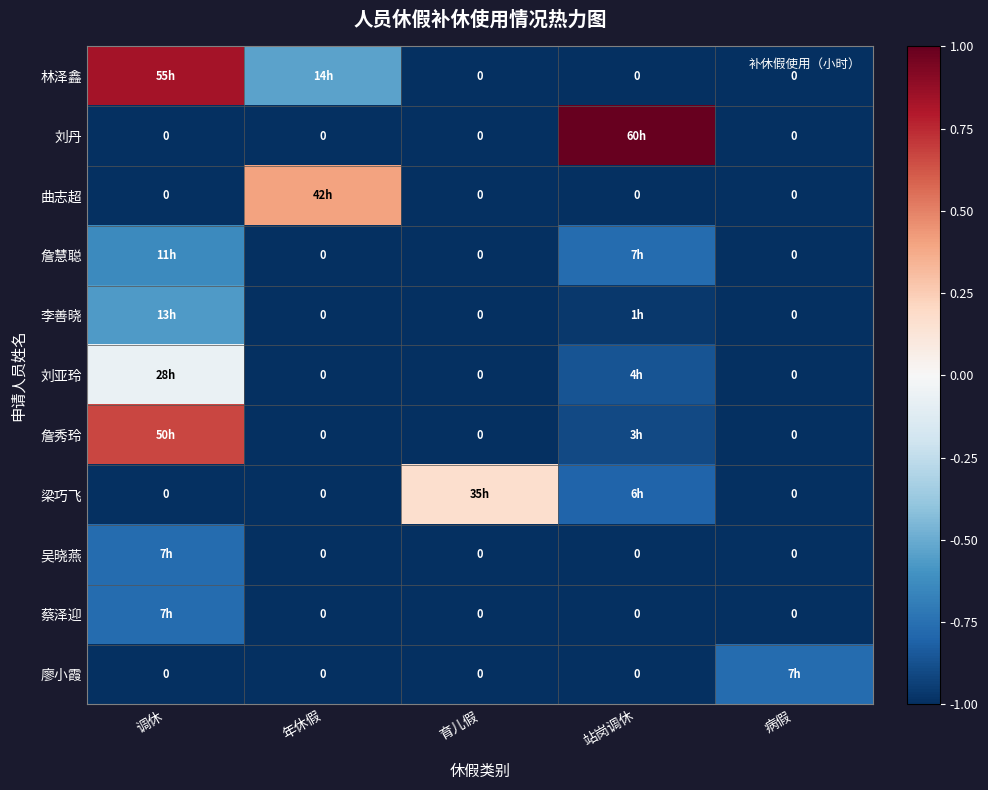

Is the value of 刘丹 at 育儿假 greater than the value of 詹秀玲 at 育儿假?

No